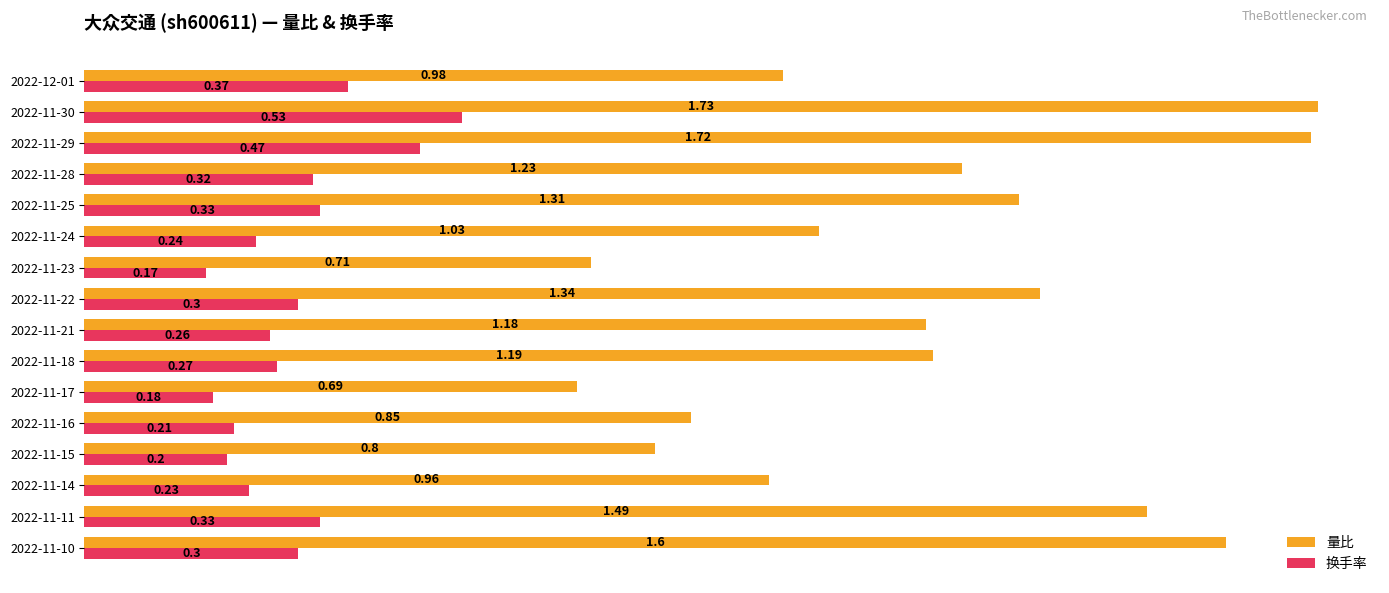

List the labels in order of 量比 value, smallest first.

2022-11-17, 2022-11-23, 2022-11-15, 2022-11-16, 2022-11-14, 2022-12-01, 2022-11-24, 2022-11-21, 2022-11-18, 2022-11-28, 2022-11-25, 2022-11-22, 2022-11-11, 2022-11-10, 2022-11-29, 2022-11-30